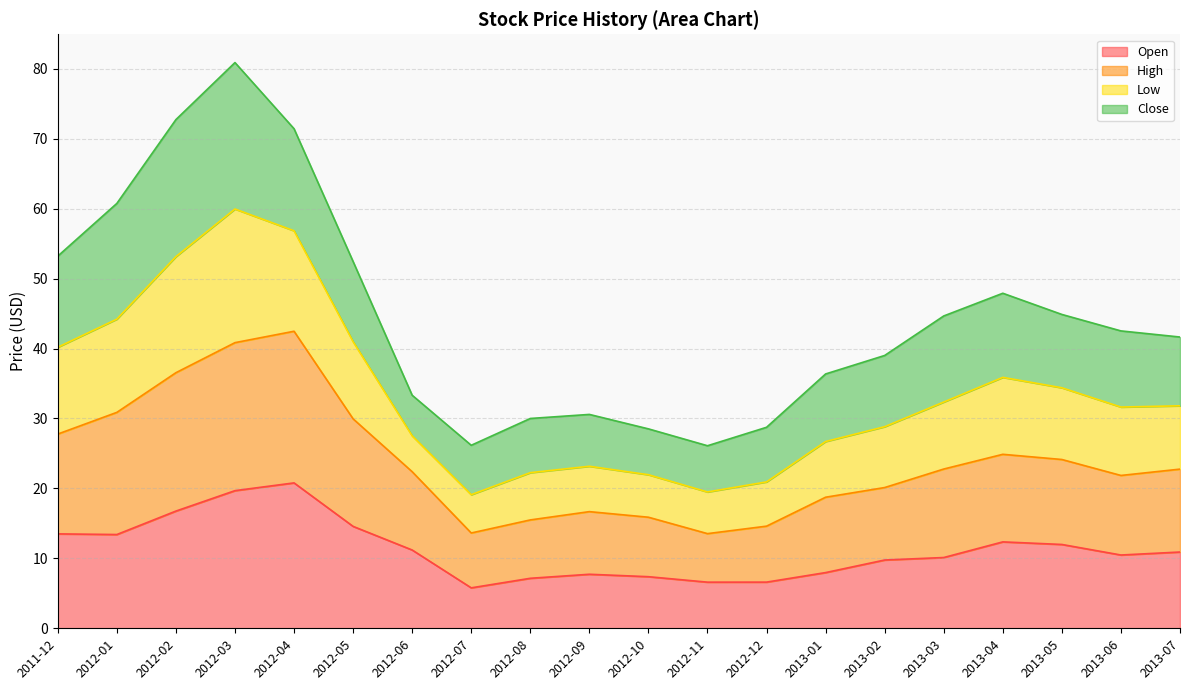

How many lines are shown in the chart?

4